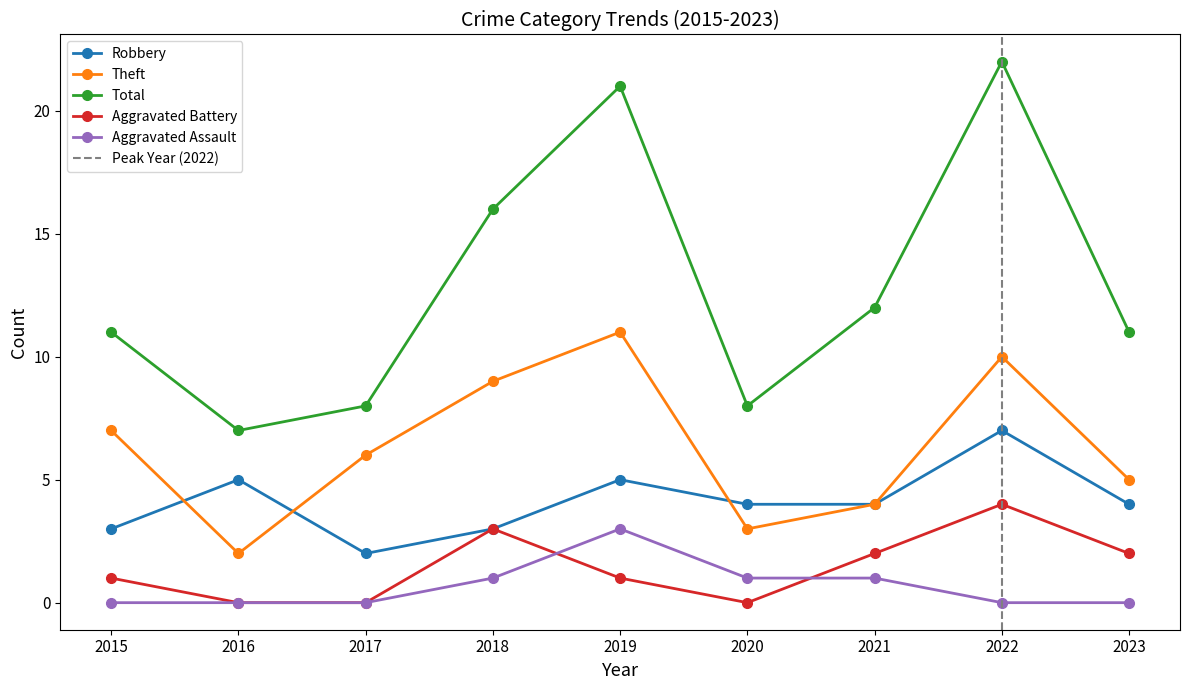

At 2020, list the series in order from smallest to largest.

Aggravated Battery, Aggravated Assault, Theft, Robbery, Total